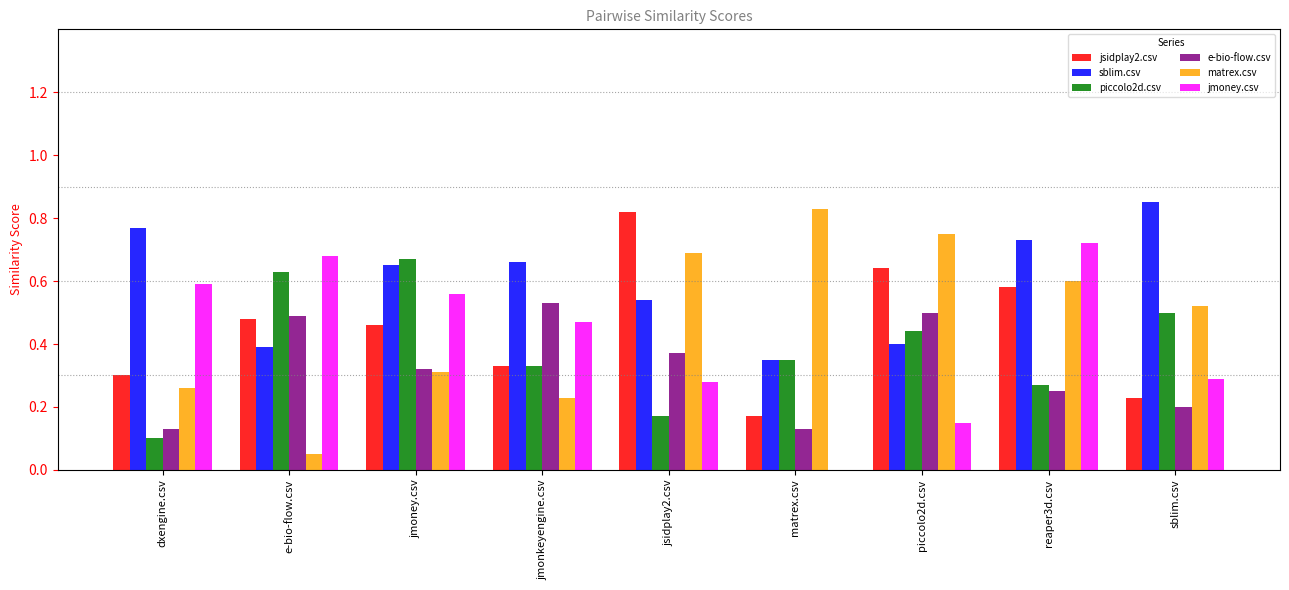

What is the sum of the jsidplay2.csv values at dxengine.csv and jsidplay2.csv?

1.1